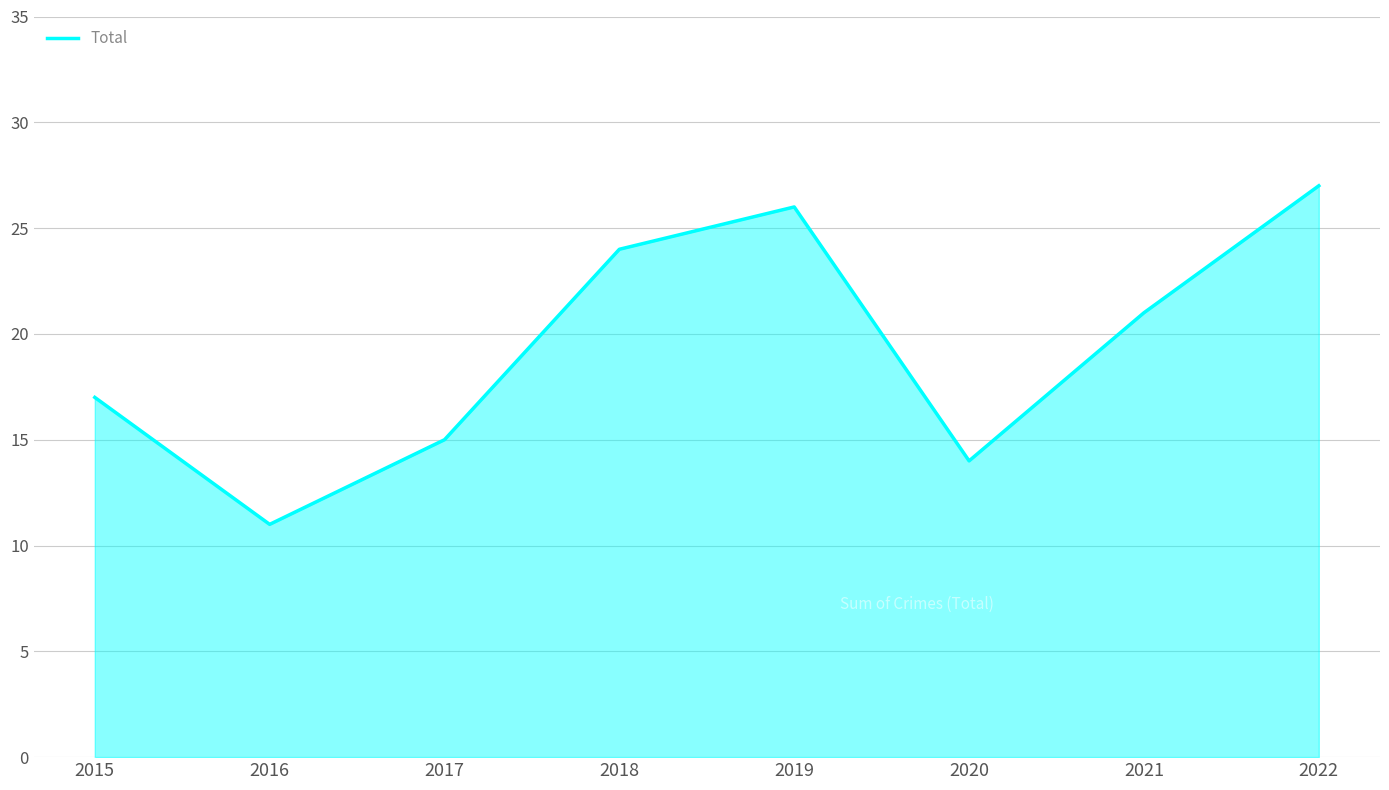

What is the approximate value at 2015, to the nearest 5?

15